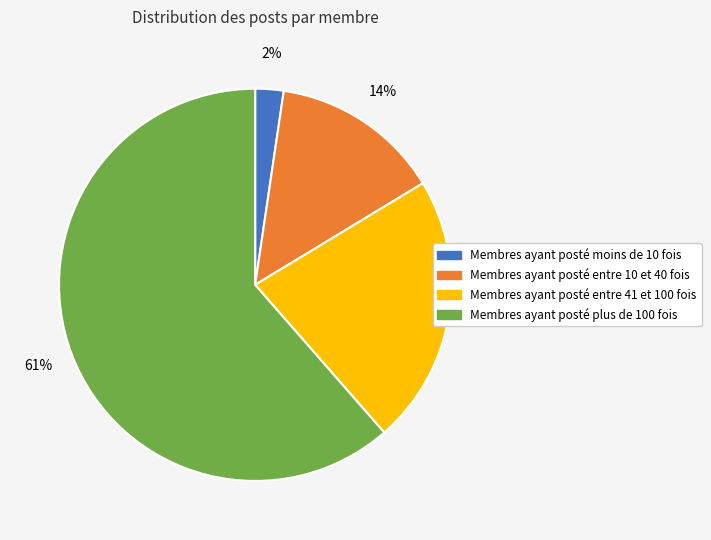

Count the number of slices in the pie.

4